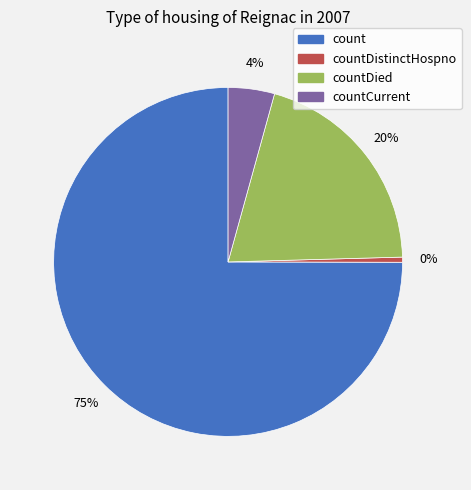

To the nearest percent, what is the average slice percentage?

25%